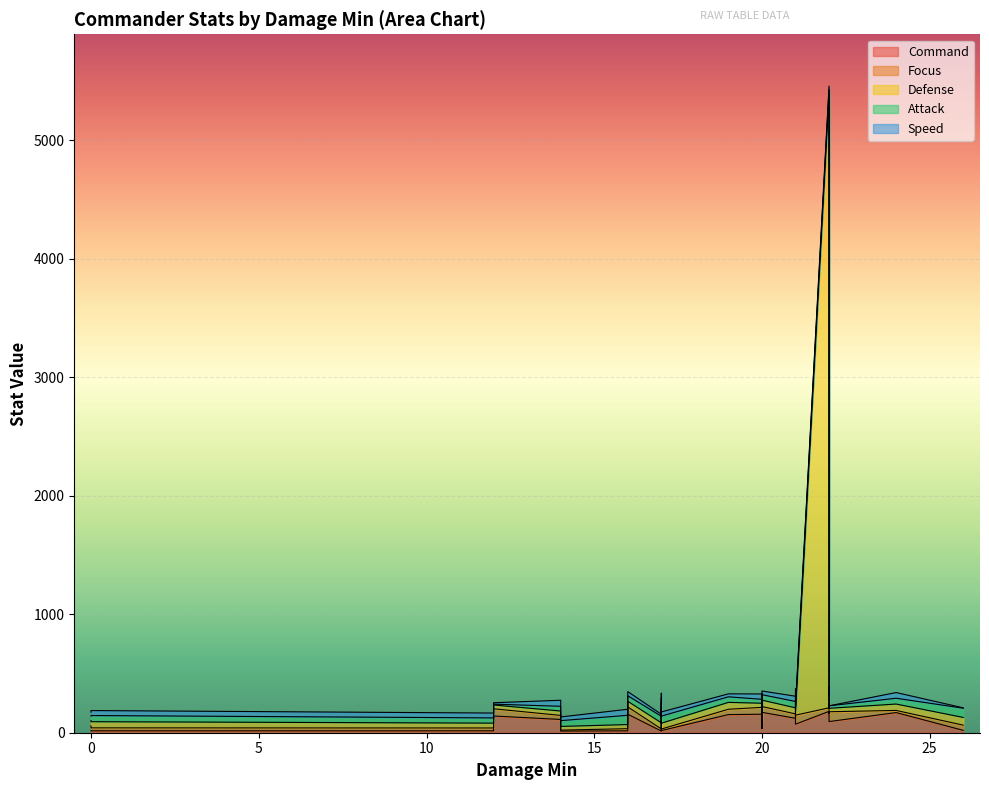

True or false: Attack and Speed intersect in this chart.

True